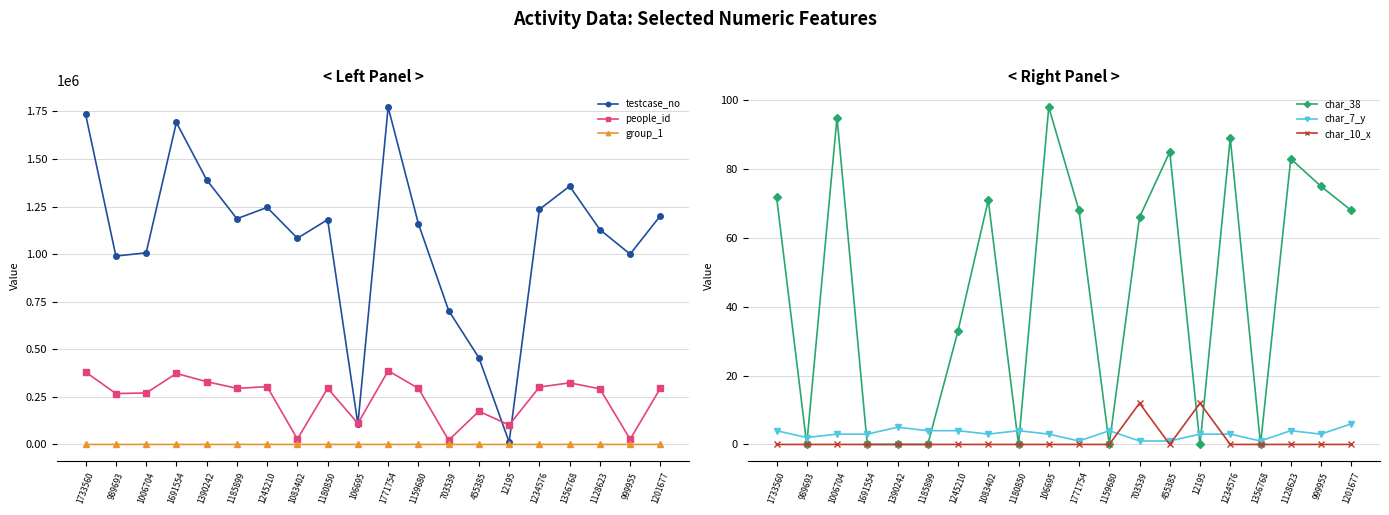

How many lines are shown in the chart?

6